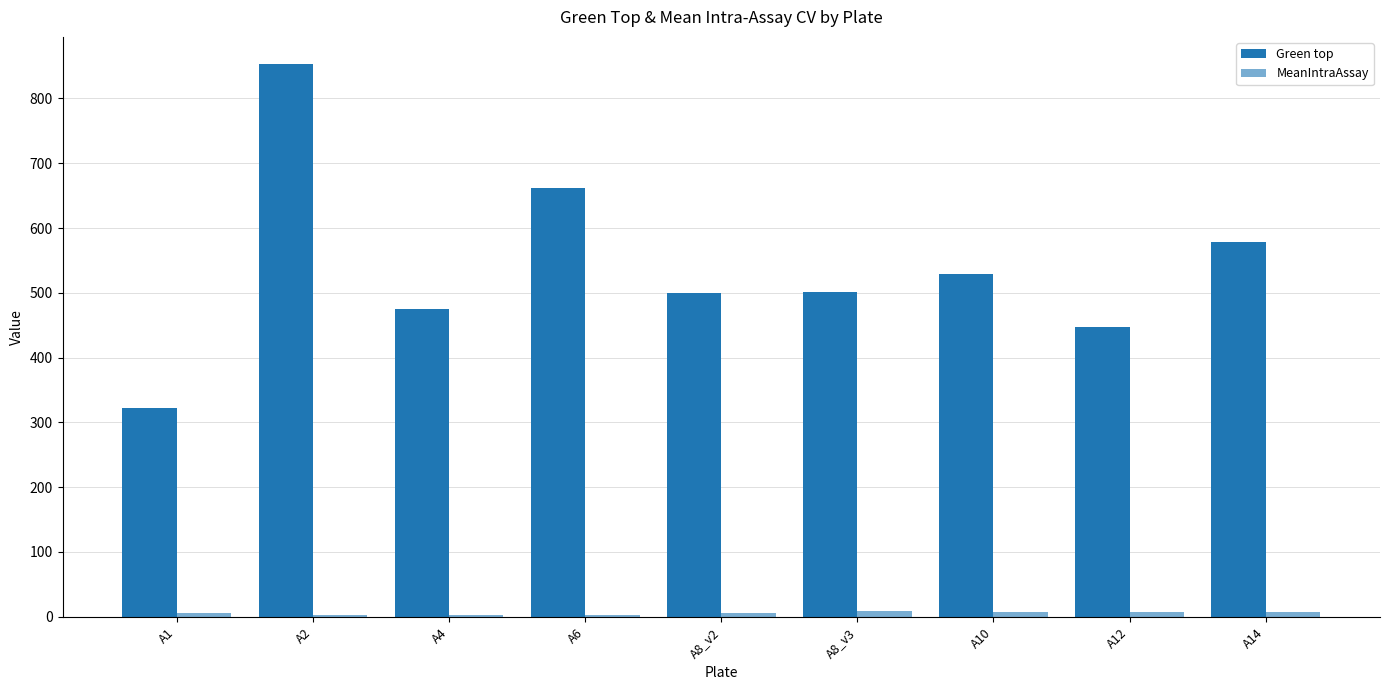

At which category does the chart reach its peak across all series?

A2